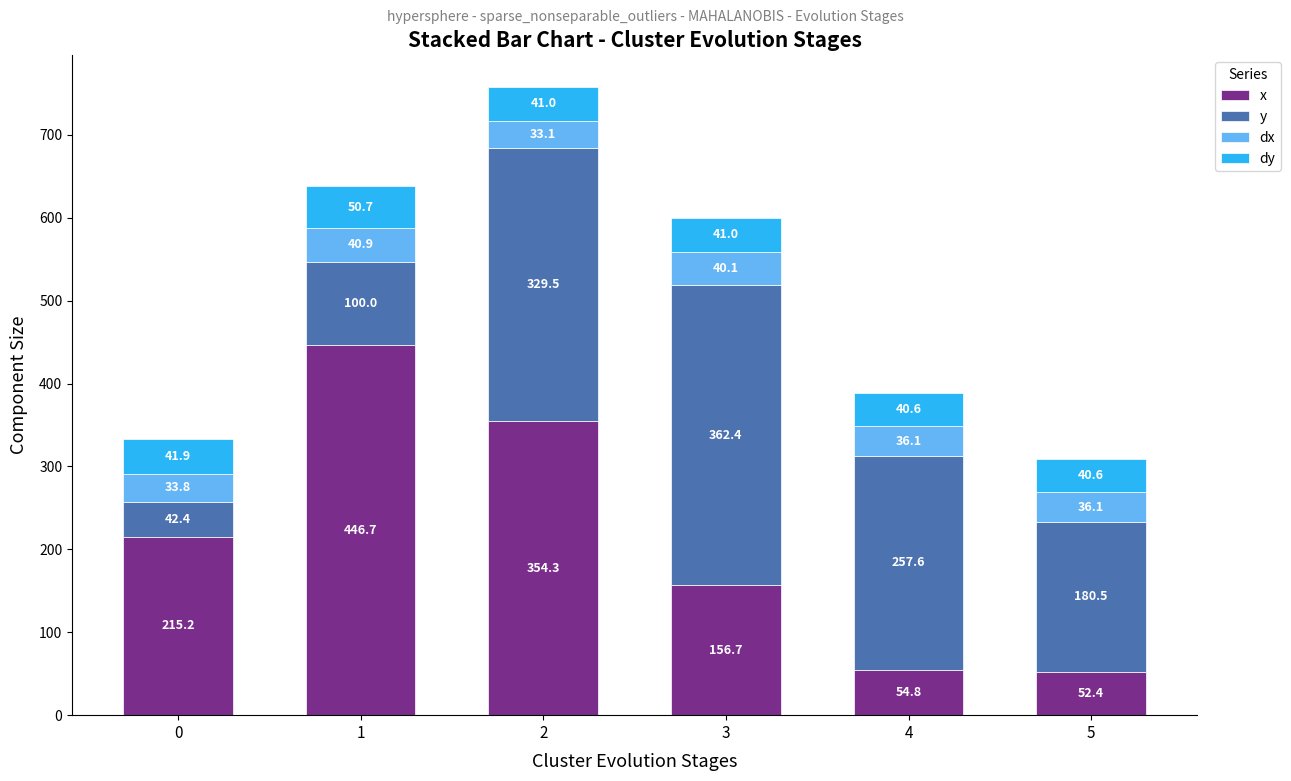

Is it true that x equals 354.3 at 2?

True